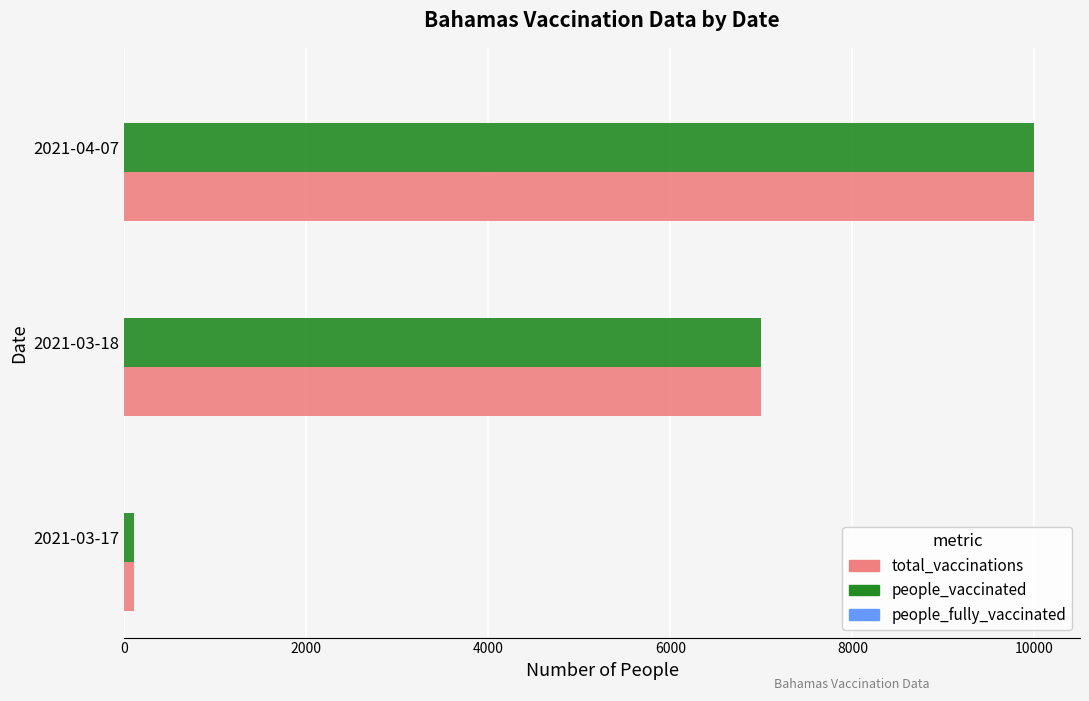

Rank the categories by total_vaccinations value from highest to lowest.

2021-04-07, 2021-03-18, 2021-03-17